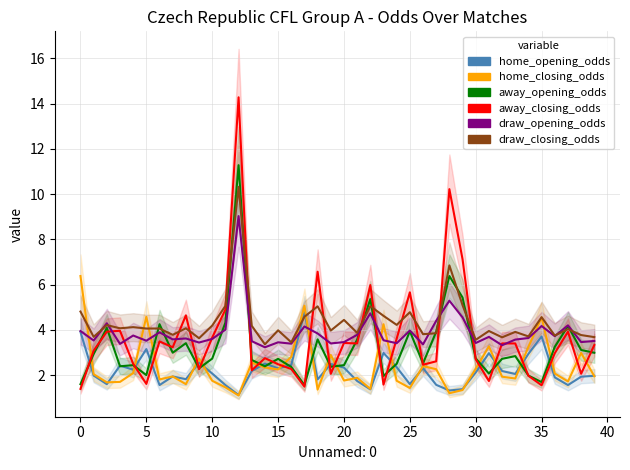

Which series has the largest range (max minus min)?

away_closing_odds